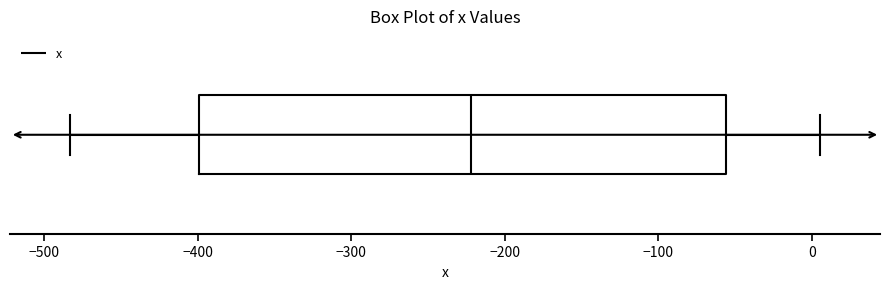

Read this box plot against the x-axis: the position of the median line, the range covered by the box, and the ends of both whiskers. The values are not printed on the chart, so give them approximately, as read against the axis.

median -220, box -400 to -60, whiskers -480 to 10